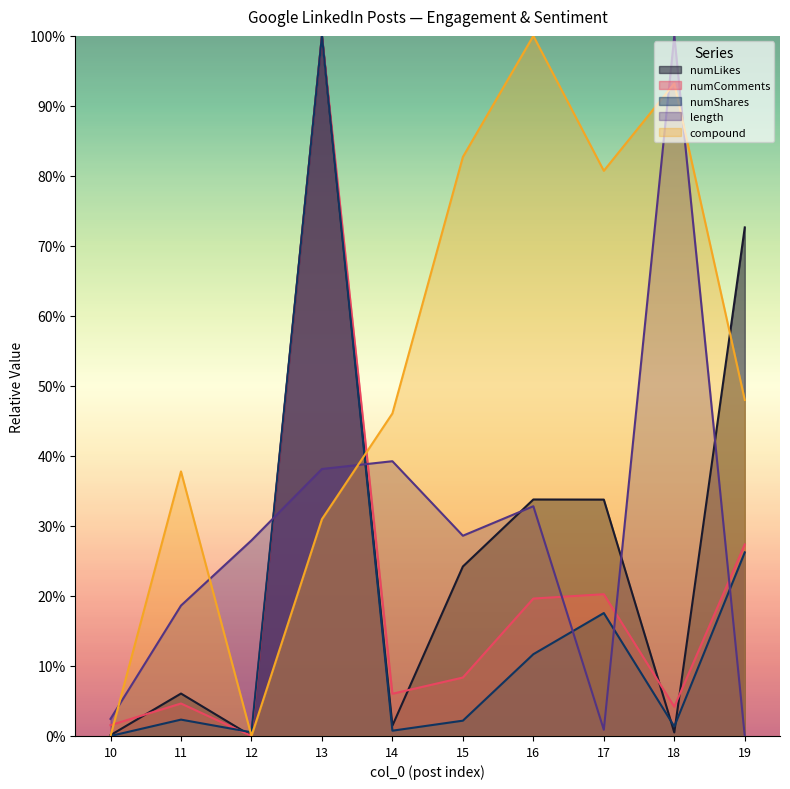

Where do numShares and numLikes first cross each other?

11 and 12